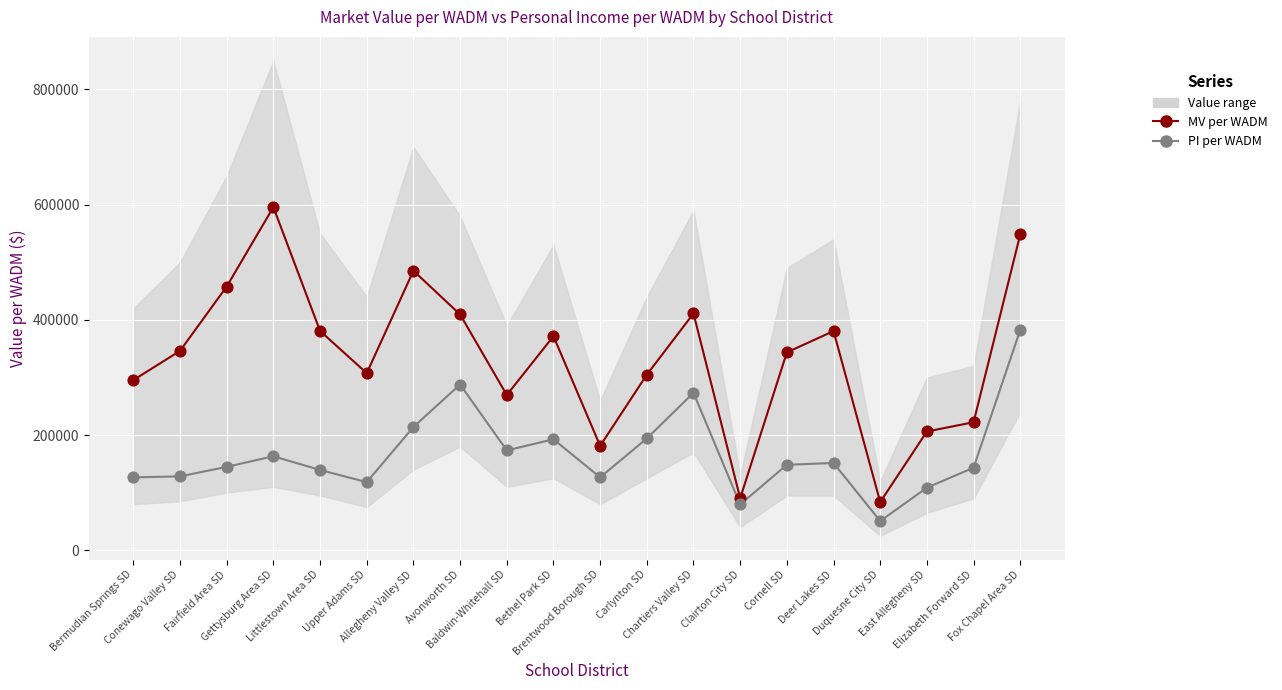

Which series reaches the maximum Y coordinate?

MV per WADM